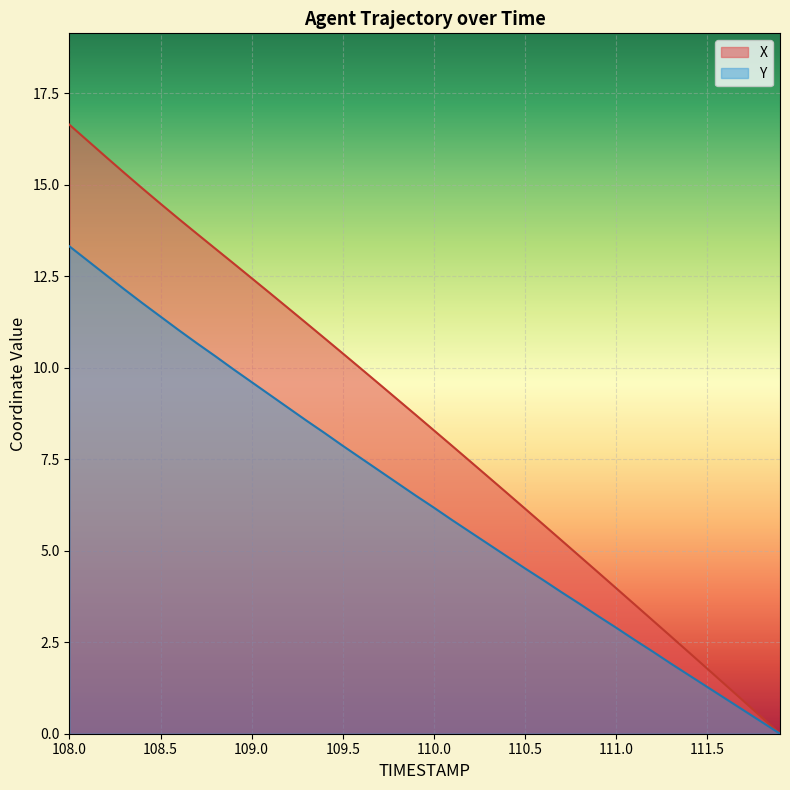

What is the maximum value shown in the chart?

16.6